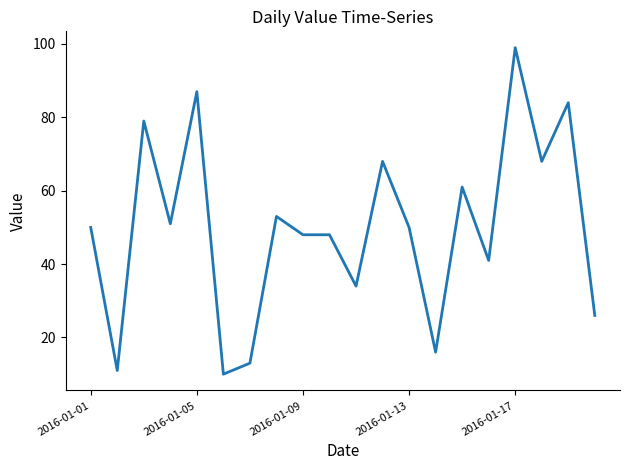

What is the smallest value displayed?

10